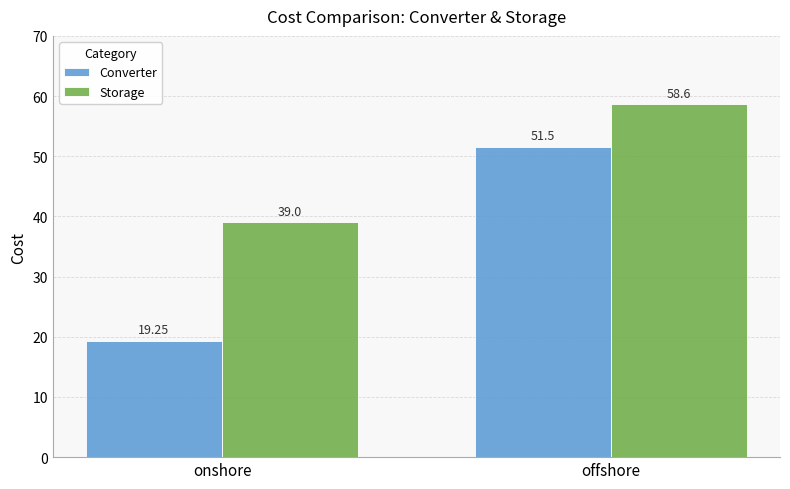

What is the total value across all series at offshore?

110.1